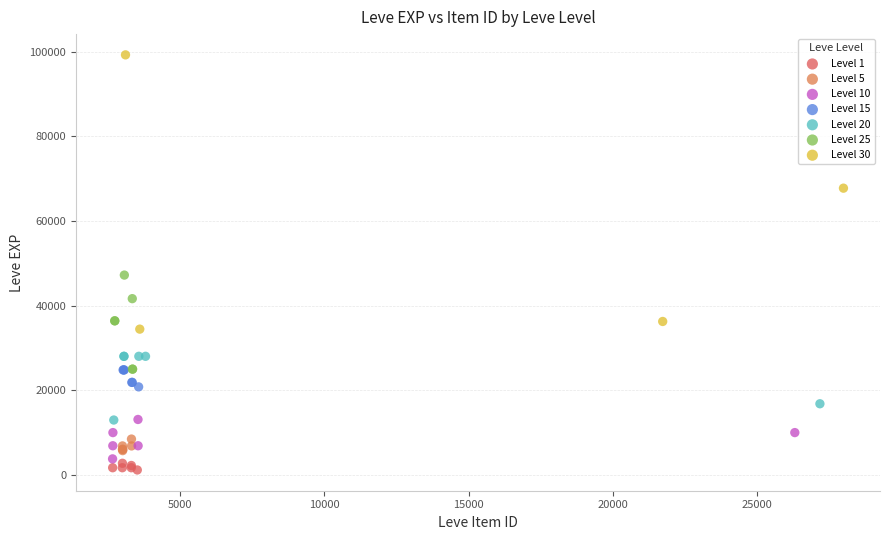

Which series reaches the maximum Y coordinate?

Level 30